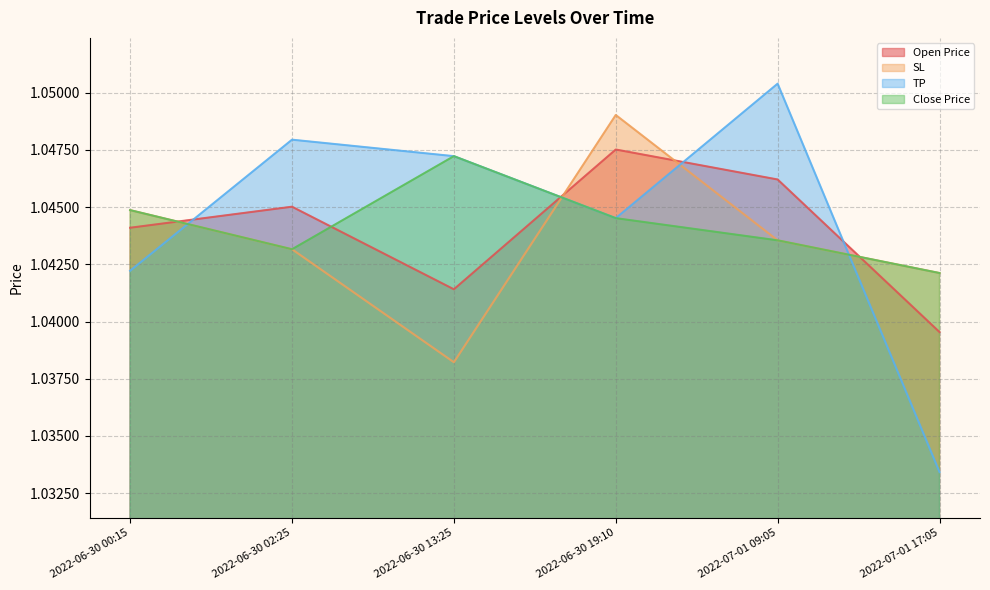

True or false: SL has more than 0 points higher than both neighbors.

True